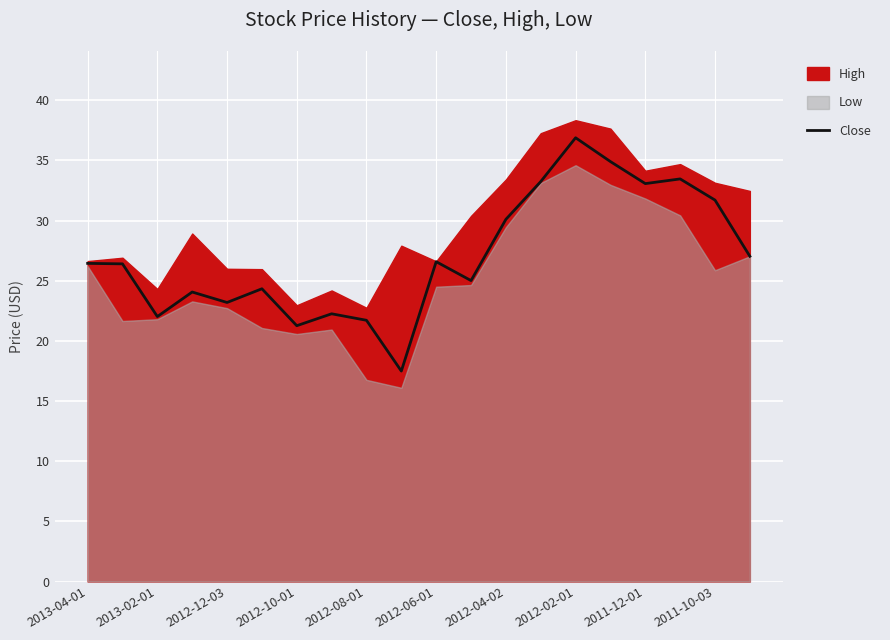

Which category has the highest value in the Close series?

2012-02-01